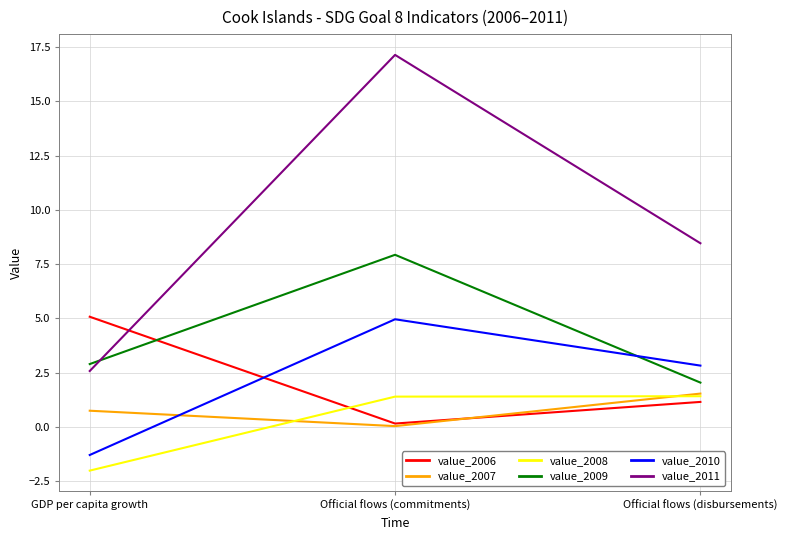

Which series has the largest total across all categories?

value_2011